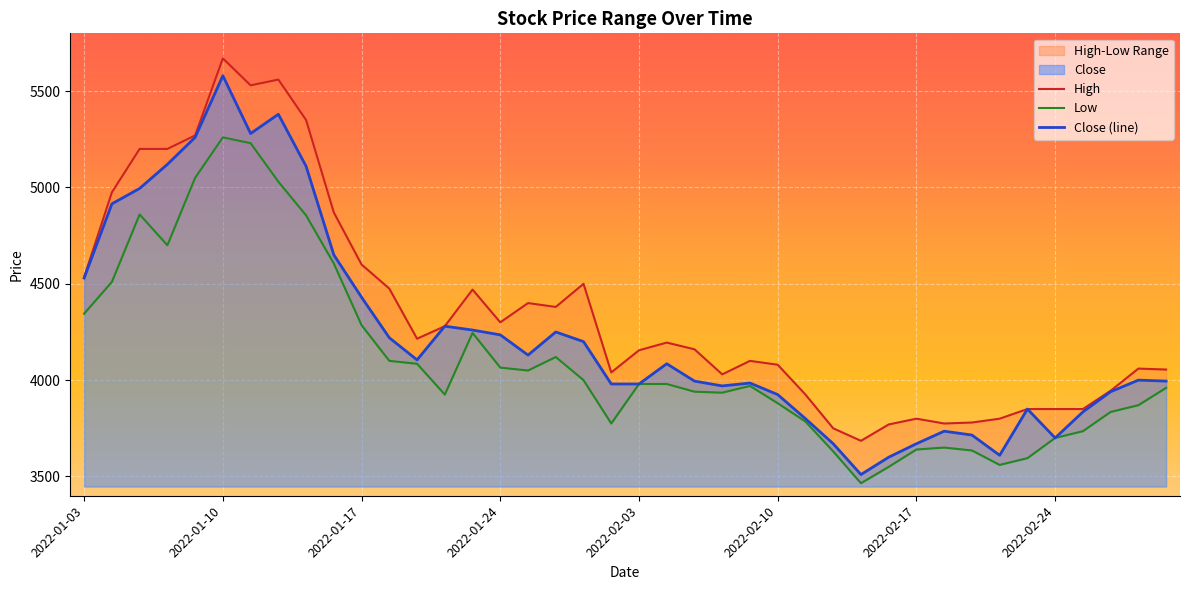

What is the label of the 21st point from the right?

2022-01-28